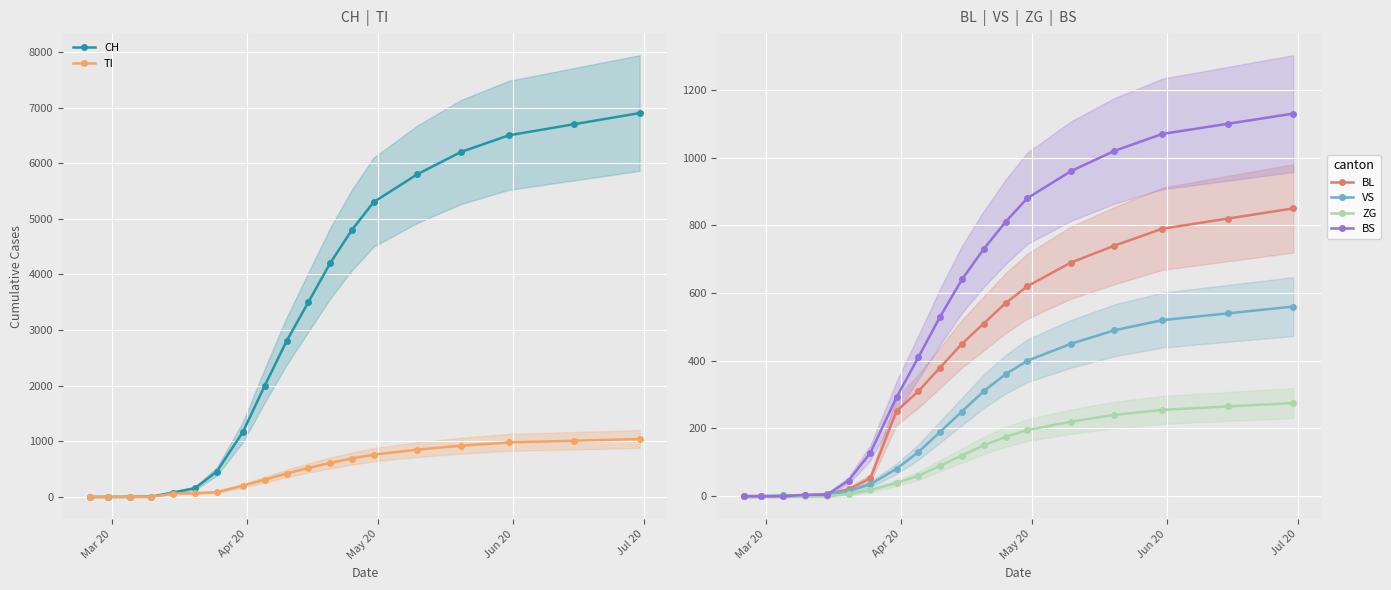

Reading left to right, extract all data points from this chart.

CH: 0	0	2	6	79	157	456	1169	2000	2800	3500	4200	4800	5300	5800	6200	6500	6700	6900
TI: 0	0	0	0	61	67	85	202	310	420	520	610	690	760	850	920	980	1010	1040
BL: 0	0	0	2	5	20	53	251	310	380	450	510	570	620	690	740	790	820	850
VS: 0	0	2	2	6	15	35	81	130	190	250	310	360	400	450	490	520	540	560
ZG: 0	0	0	0	0	5	18	39	60	90	120	150	175	195	220	240	255	265	275
BS: 0	0	0	4	4	46	128	292	410	530	640	730	810	880	960	1020	1070	1100	1130